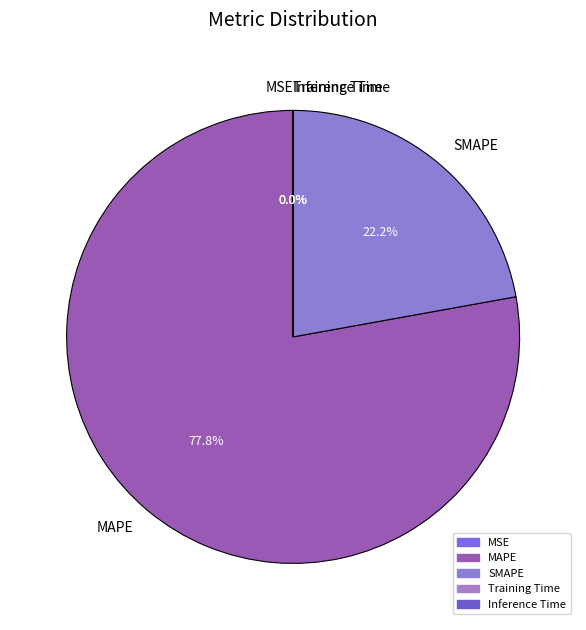

How much of the chart is everything except MAPE?

22.2%